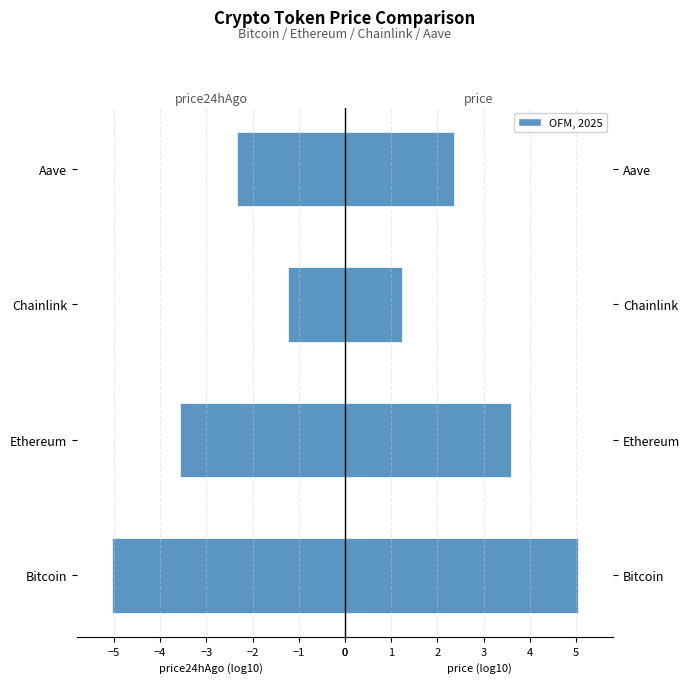

Between Chainlink and Bitcoin, which is larger?

Chainlink